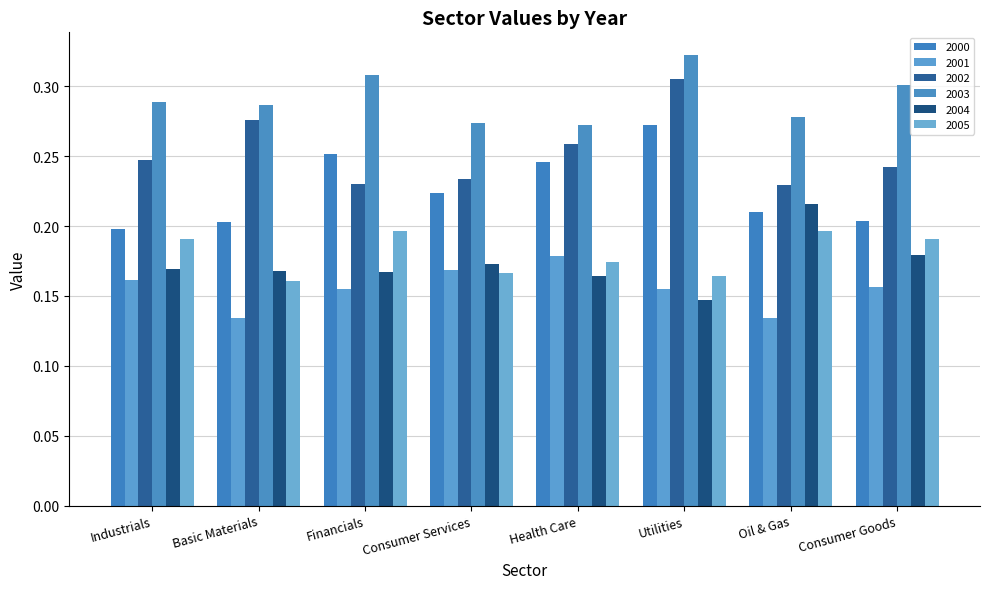

The value of 2005 at Utilities is 0.2. True or false?

True